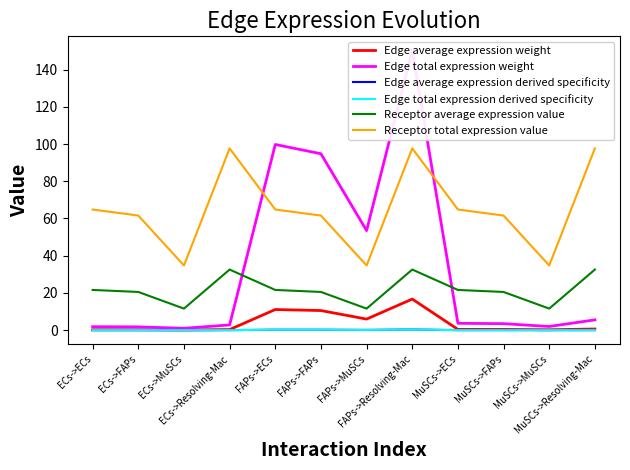

Does the chart display data point markers on the line(s)?

No